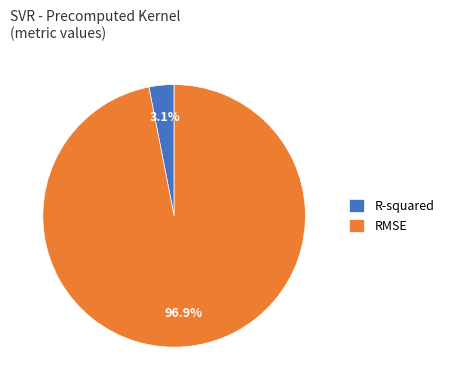

What is the total percentage of RMSE and R-squared?

100.0%